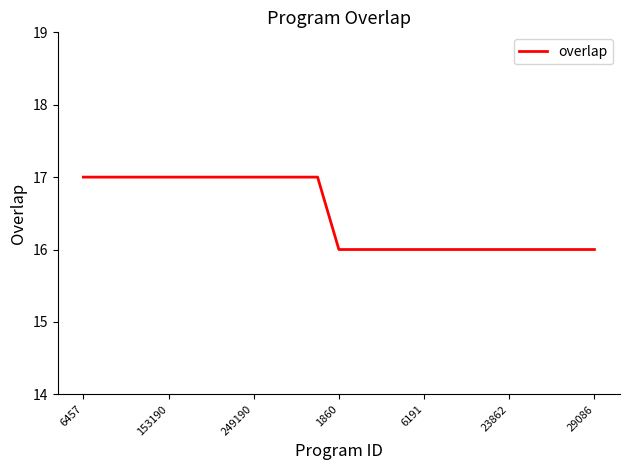

What is the greatest value displayed?

17